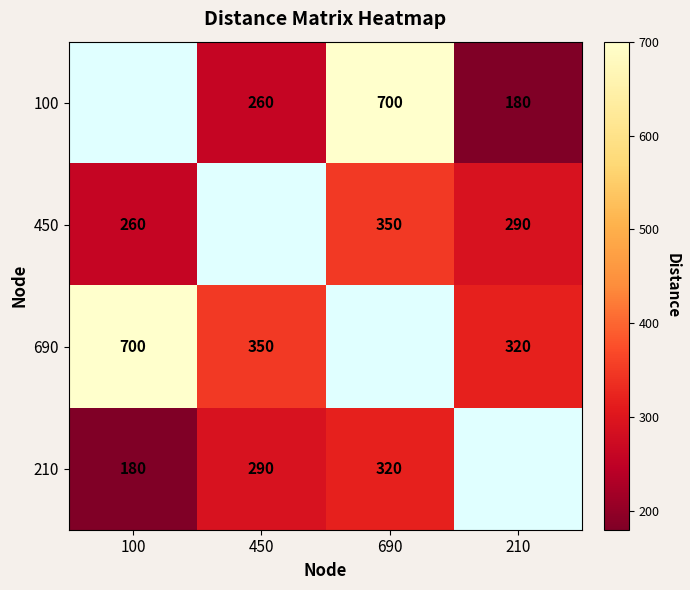

The 210 series shows 320 at 690. True or false?

True